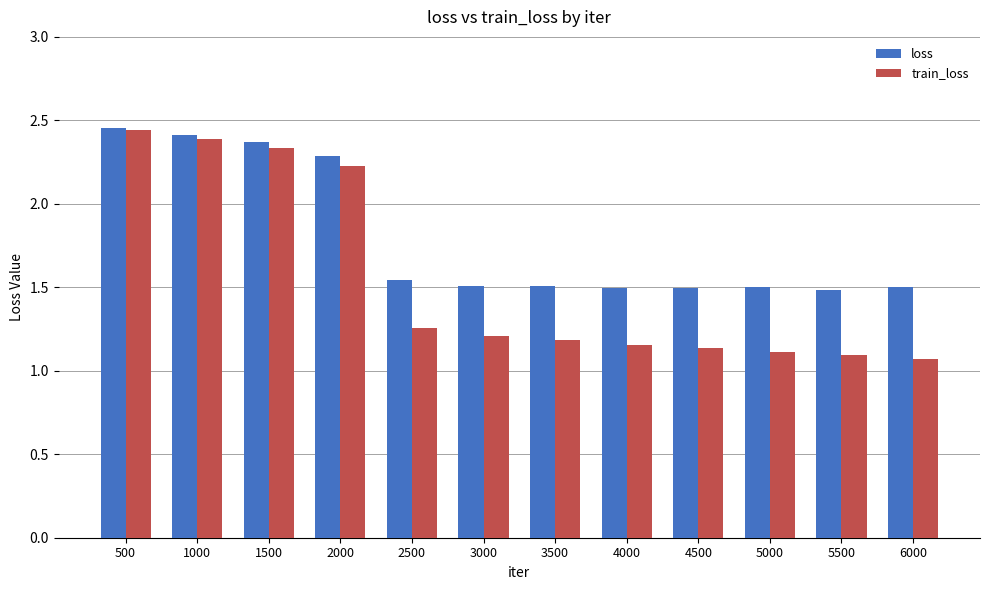

What is the spread (max minus min) of values at 4500?

0.4